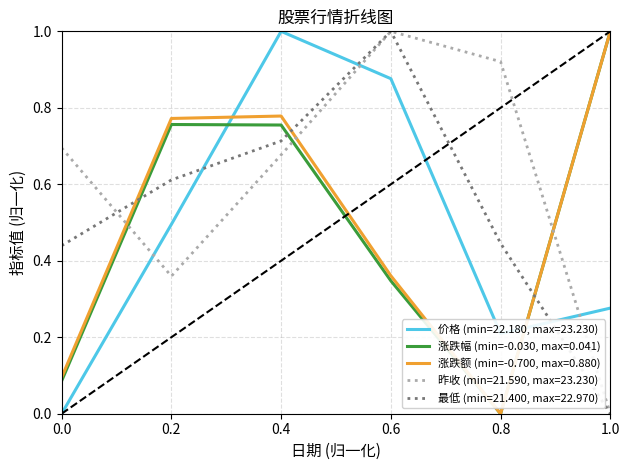

How many intersections are there between 价格 (min=22.180, max=23.230) and 最低 (min=21.400, max=22.970)?

3